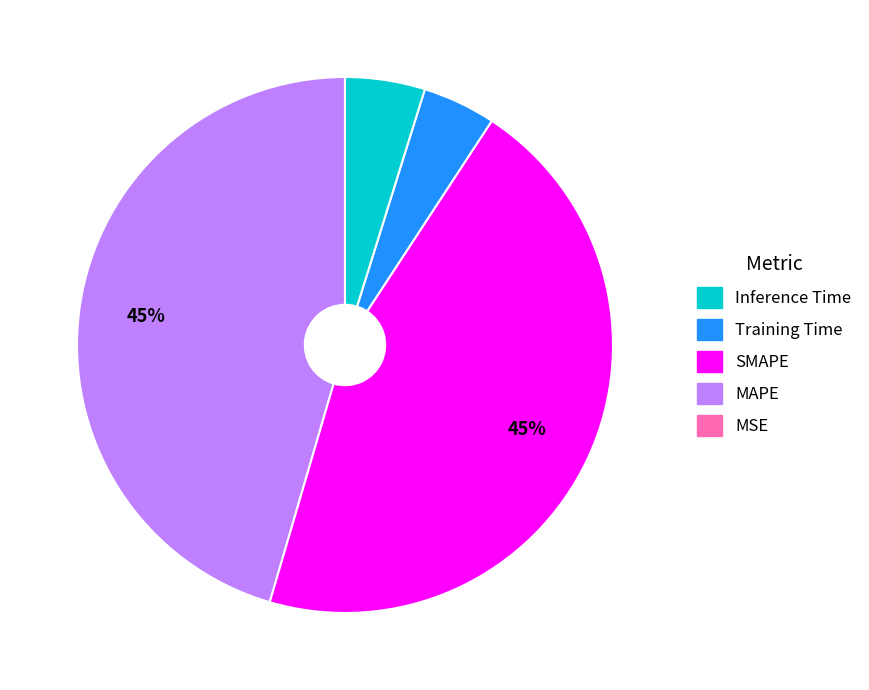

To the nearest percent, what is the difference between the largest and smallest slice percentages?

45%